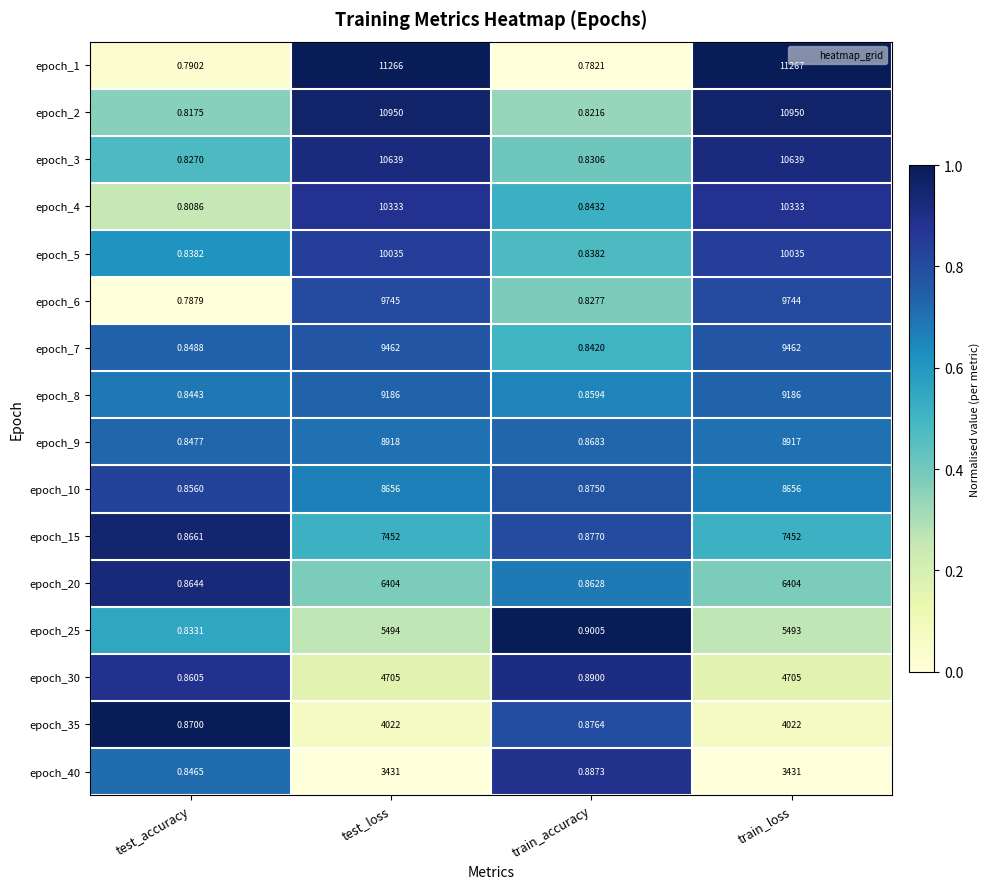

Where is epoch_25 nearest to the value 2747?

train_loss